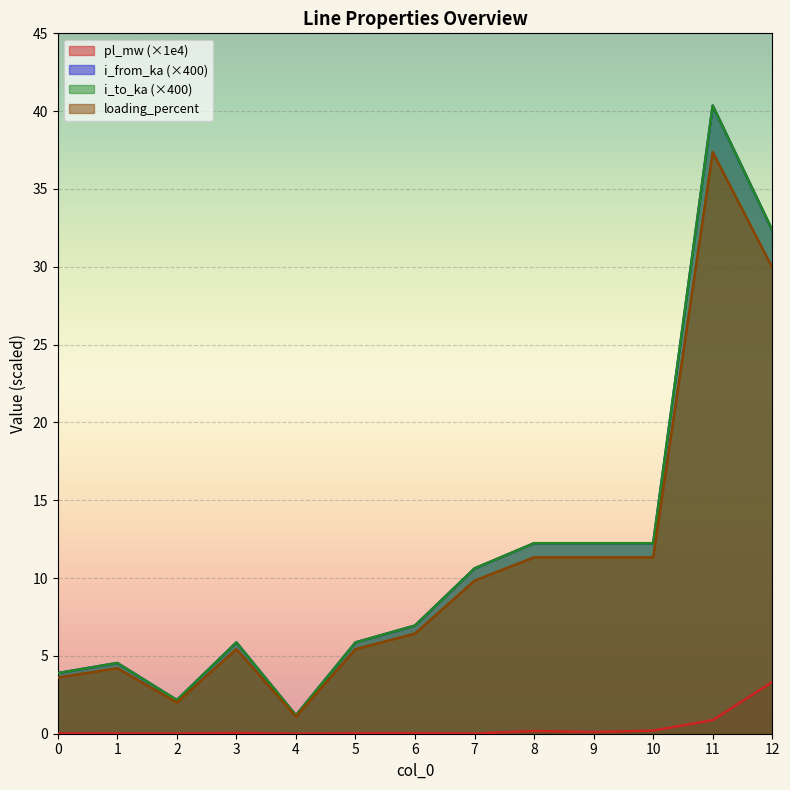

What is the value of the loading_percent point at the 11th from the left?

11.3